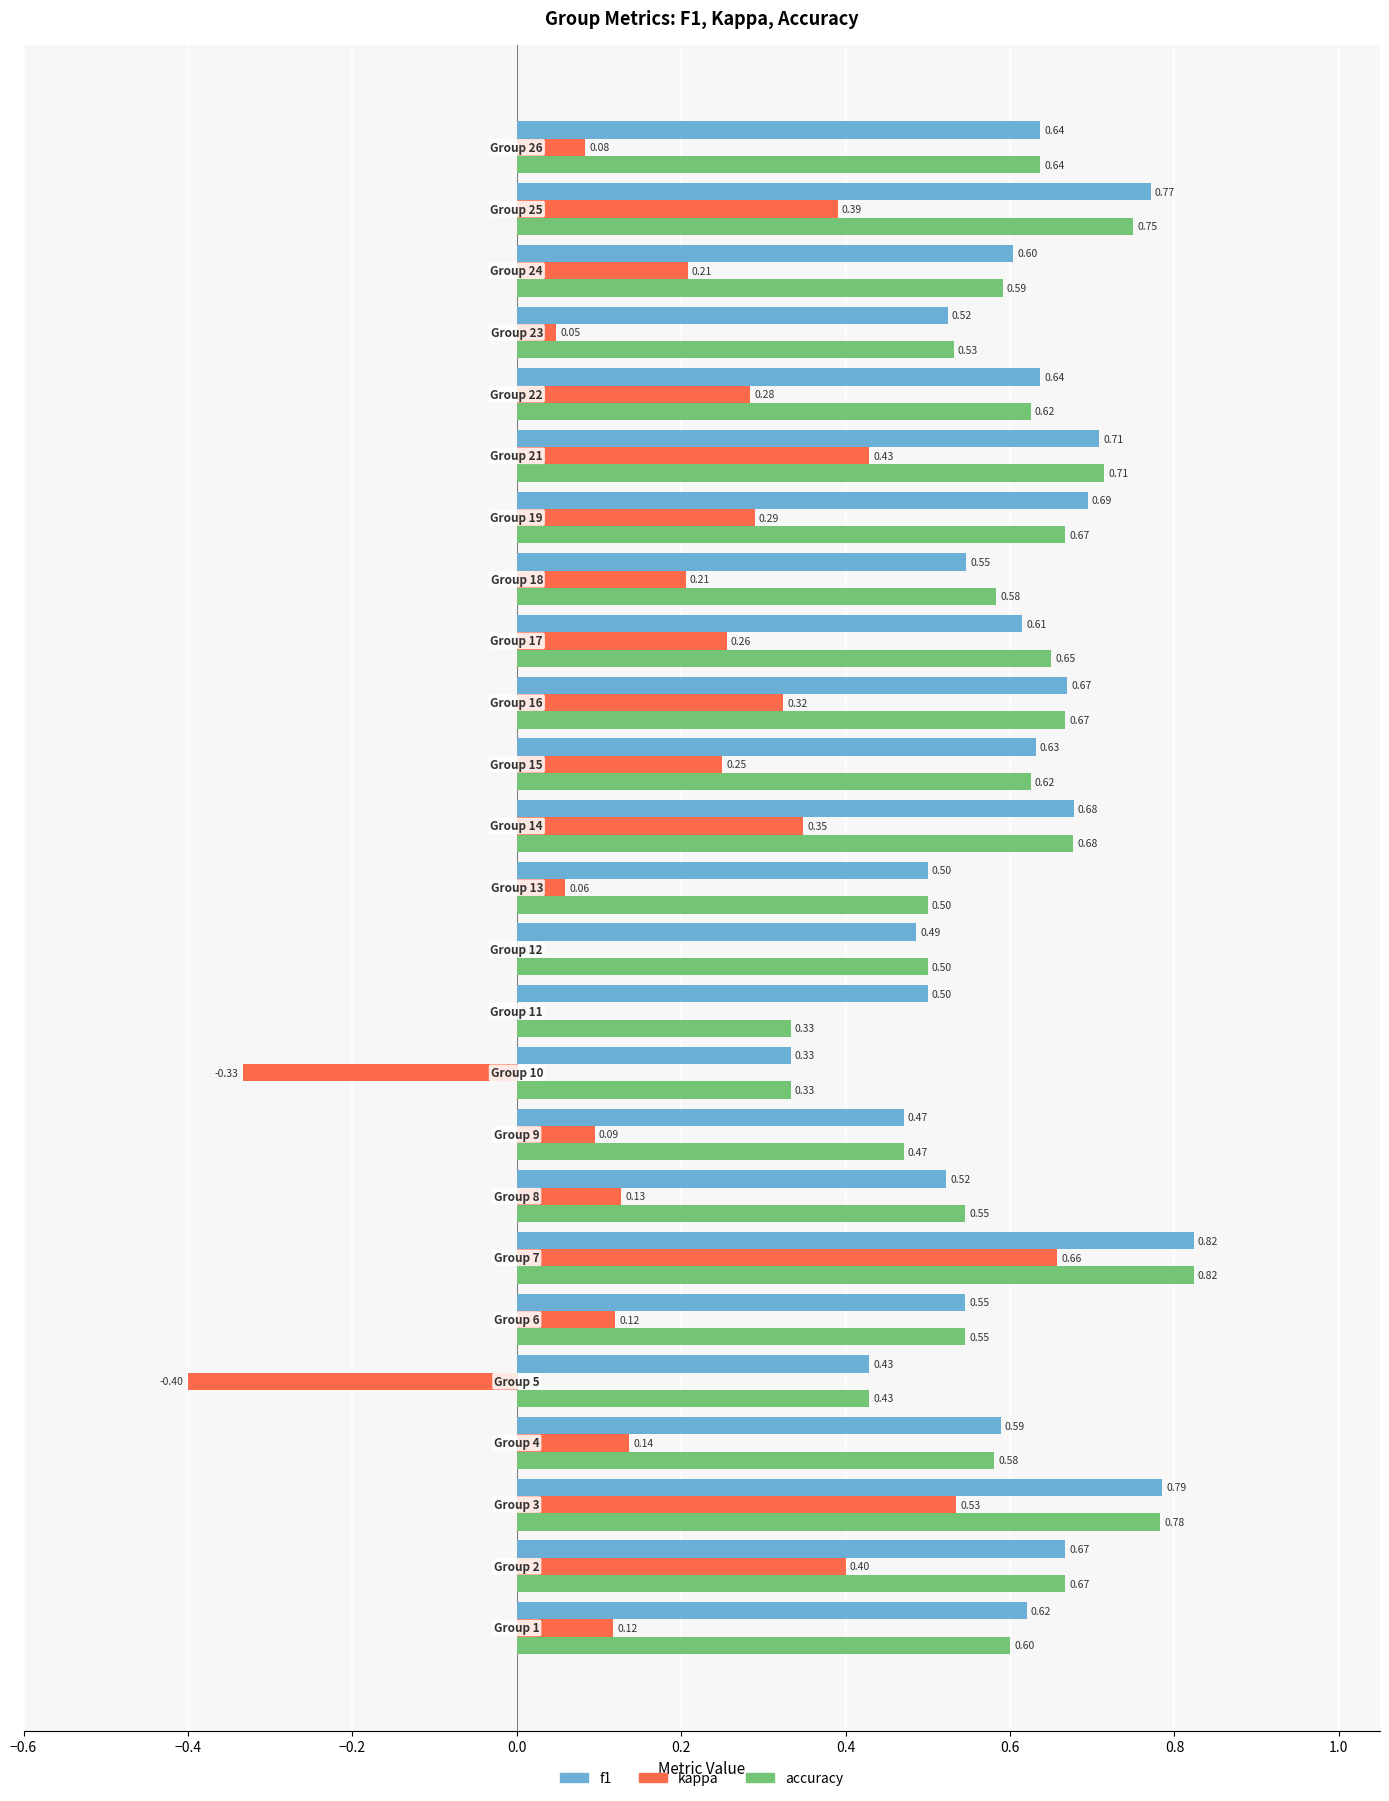

Which series has the largest total across all categories?

f1